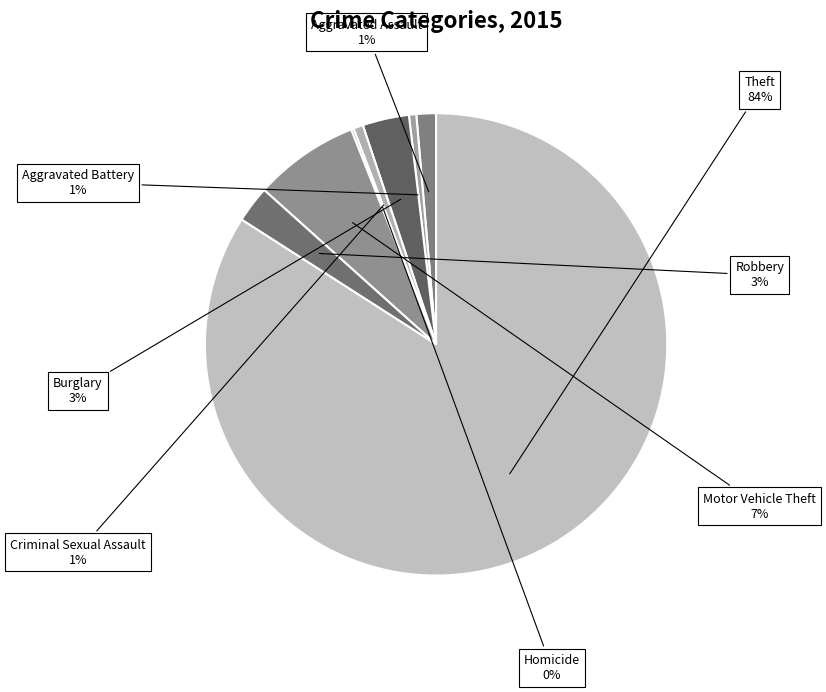

Which category has the biggest portion of the pie?

Theft